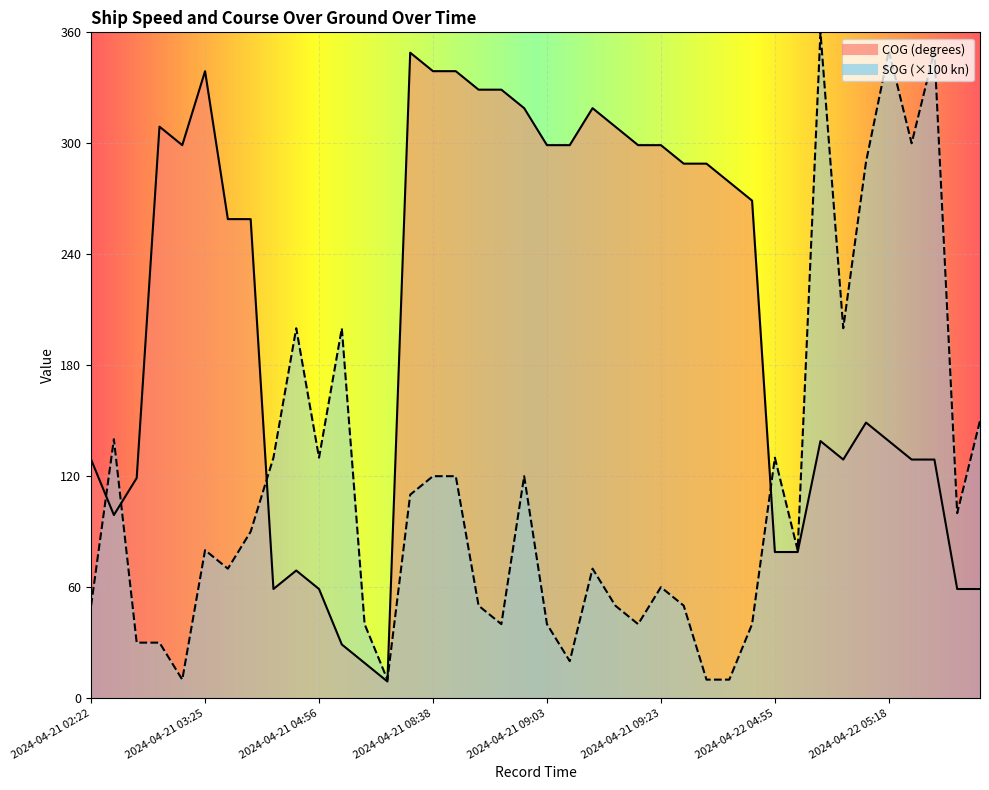

What are all the series names shown in the legend?

SOG, COG